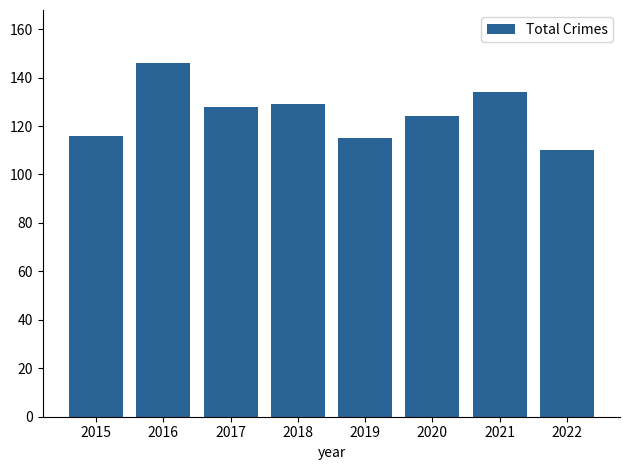

Read the value at 2019, to the nearest 10.

120